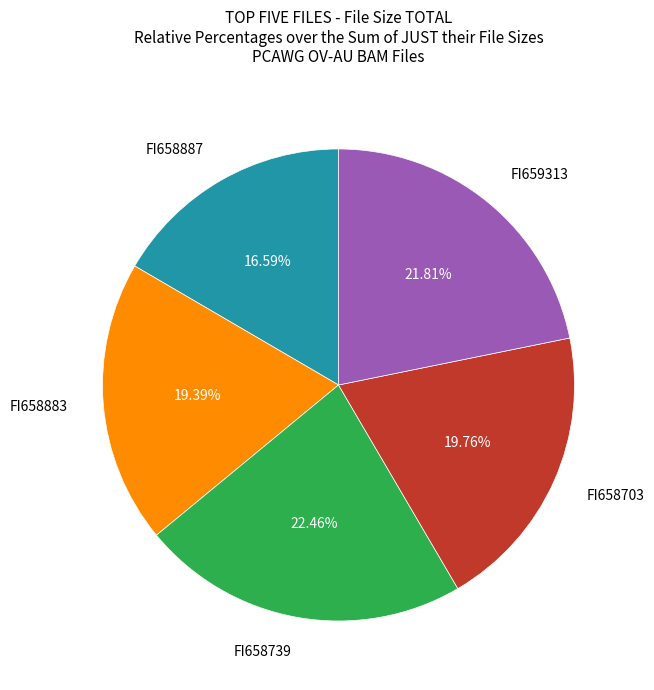

Is there a majority slice in this chart?

No